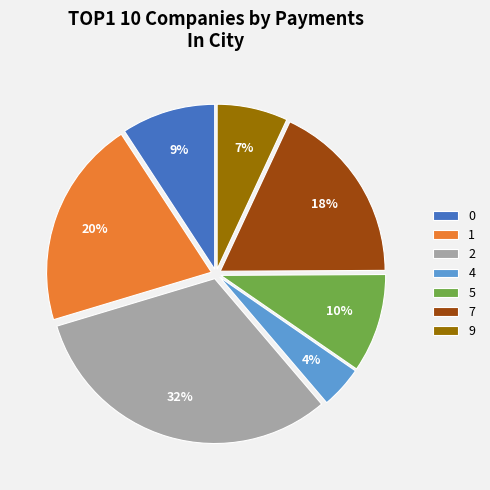

The 2 slice represents 19% of the pie. True or false?

False